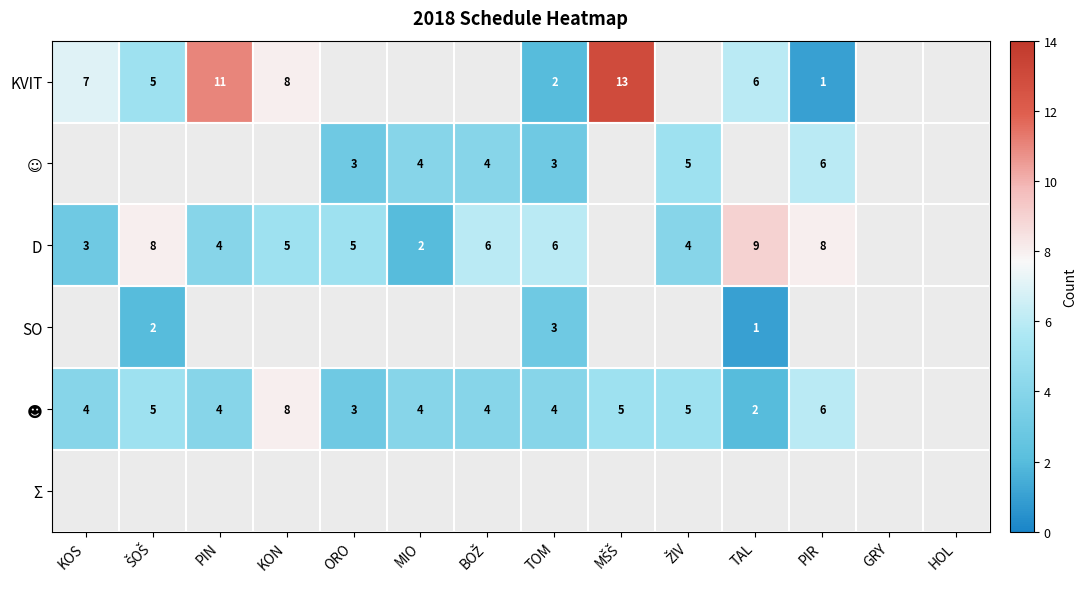

The value of D at TAL is 9. True or false?

True